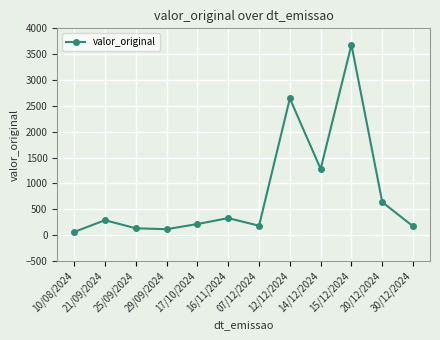

What is the label of the 2nd point from the right?

20/12/2024